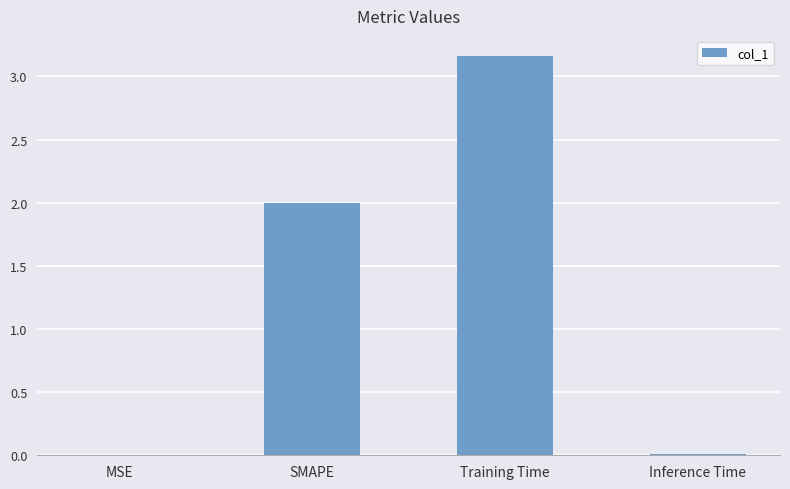

The value at Training Time is 1.5. True or false?

False